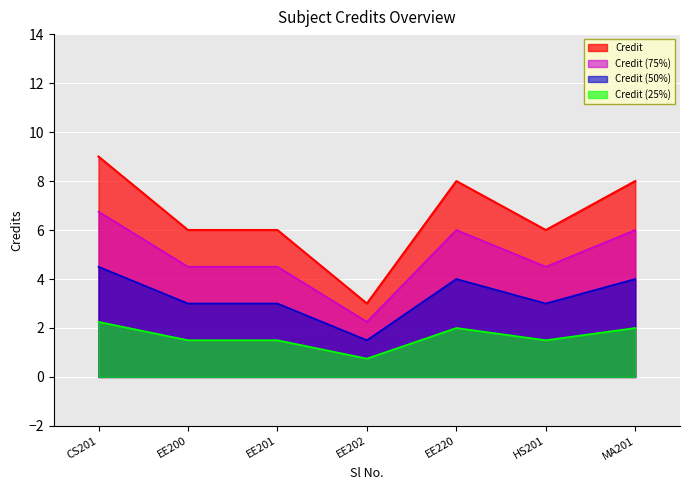

Count the number of categories in the chart.

7